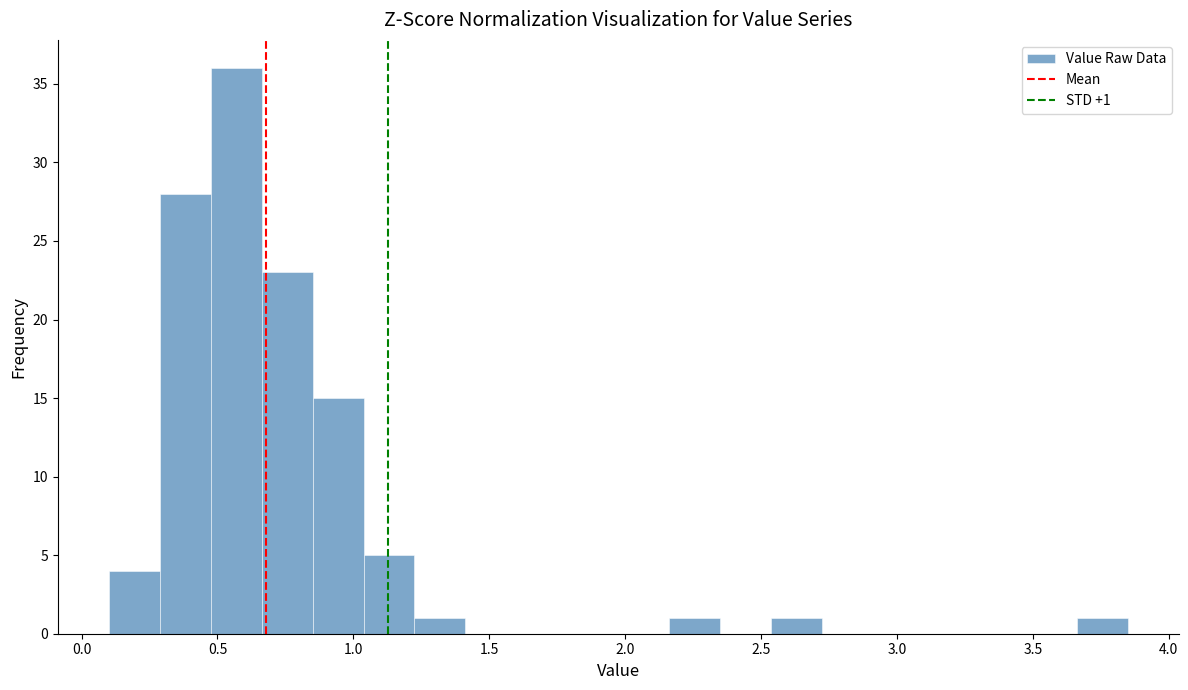

Around what value on the x-axis is the tallest bar? Give the approximate position of its centre, as read against the axis.

0.55